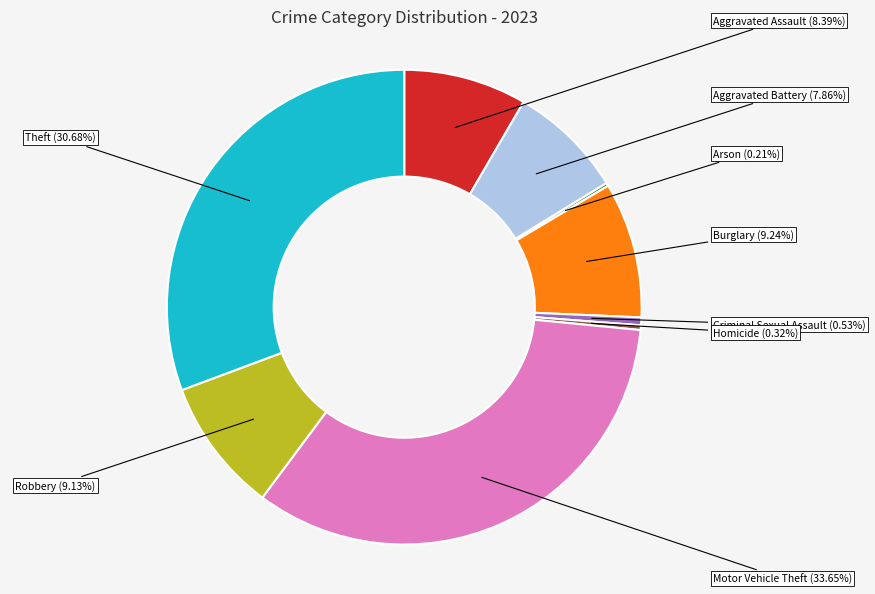

To the nearest percent, what is the difference between the largest and smallest slice percentages?

33%